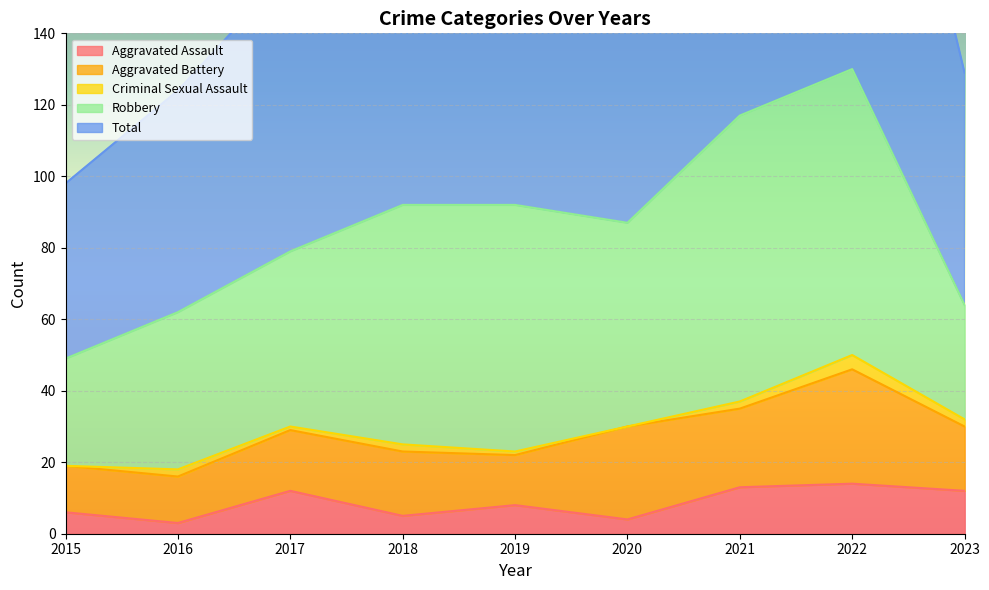

Where is the first local minimum for Aggravated Battery?

2019